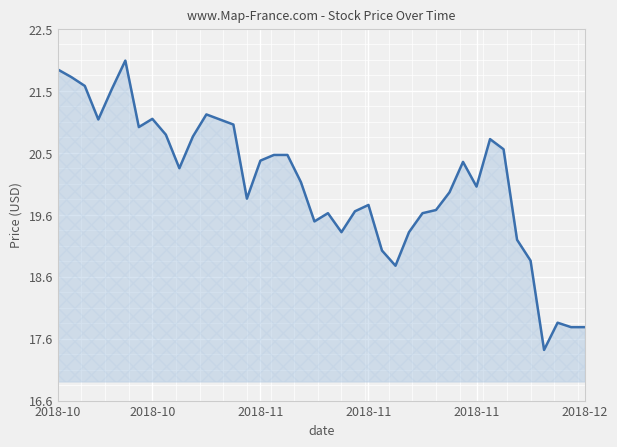

What is the maximum value shown in the chart?

22.0